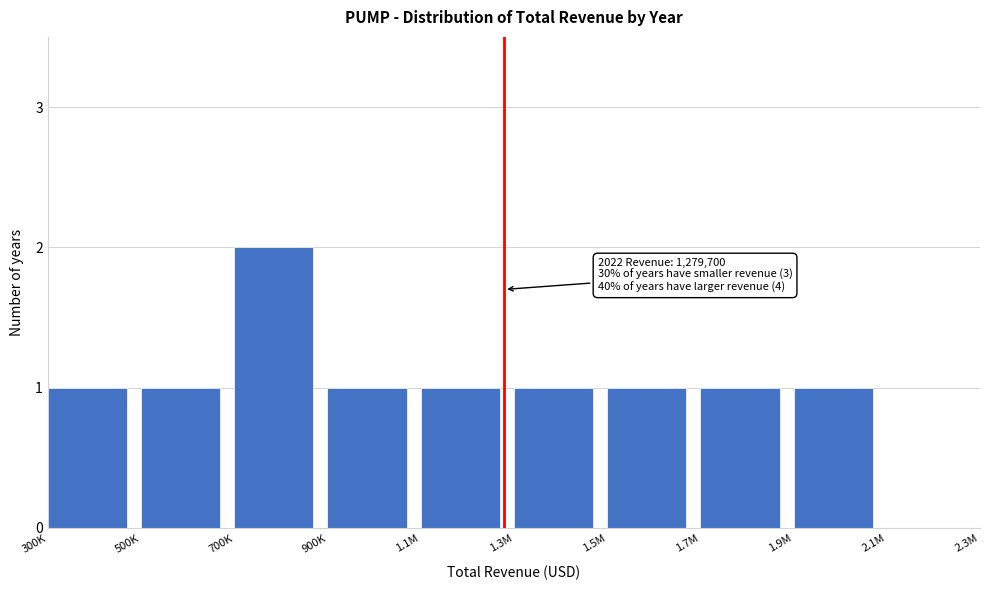

Reading left to right, transcribe all the data shown in this chart.

300K=1	500K=1	700K=2	900K=1	1.1M=1	1.3M=1	1.5M=1	1.7M=1	1.9M=1	2.1M=0